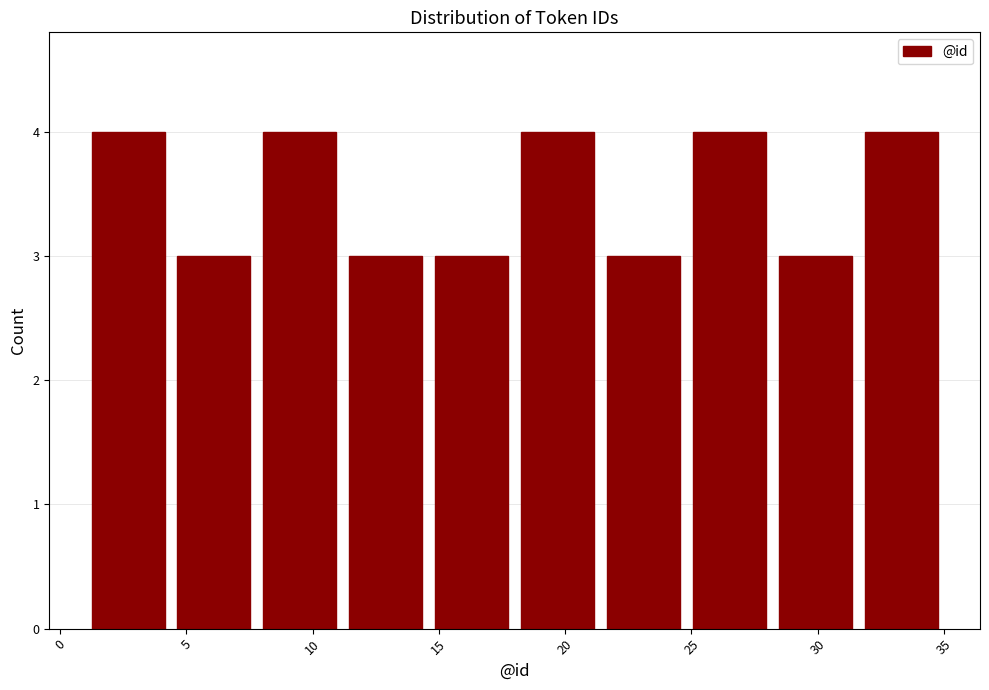

Reading left to right, list every bar in this chart as the range it spans on the x-axis followed by its height. Neither the bar edges nor the heights are printed on the chart, so give them approximately, as read against the axes.

1.0 to 4.4: 4
4.4 to 7.8: 3
7.8 to 11.2: 4
11.2 to 14.6: 3
14.6 to 18.0: 3
18.0 to 21.4: 4
21.4 to 24.8: 3
24.8 to 28.2: 4
28.2 to 31.6: 3
31.6 to 35.0: 4